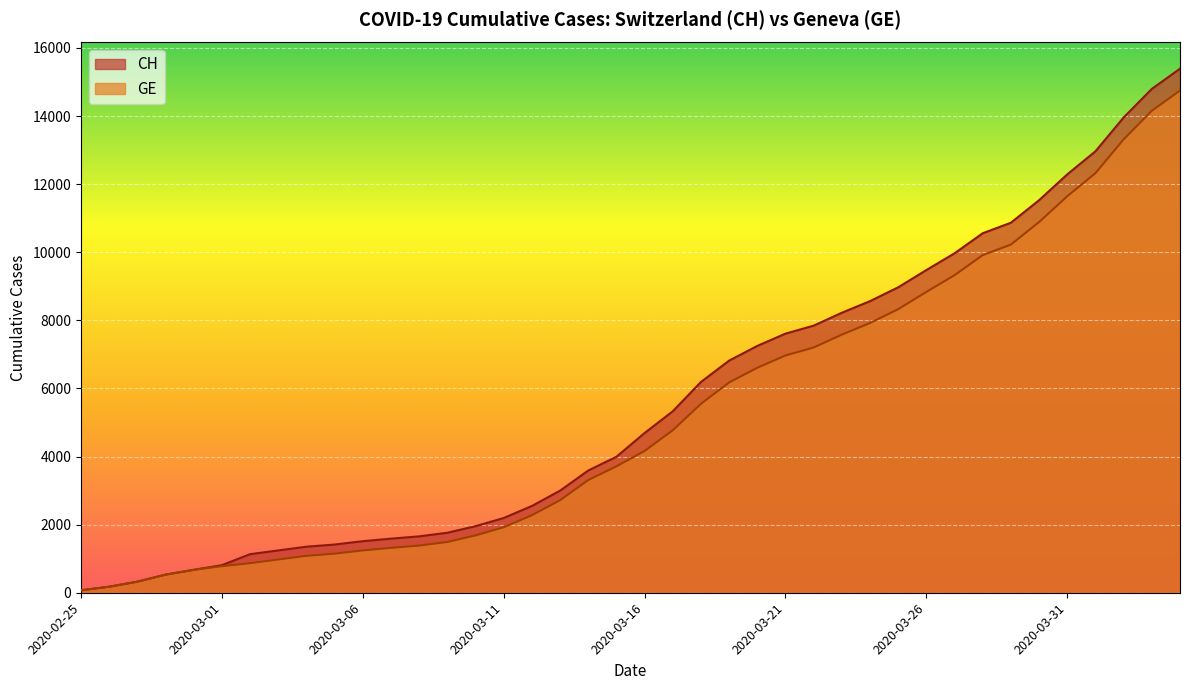

What position from the left is 2020-03-19?

24